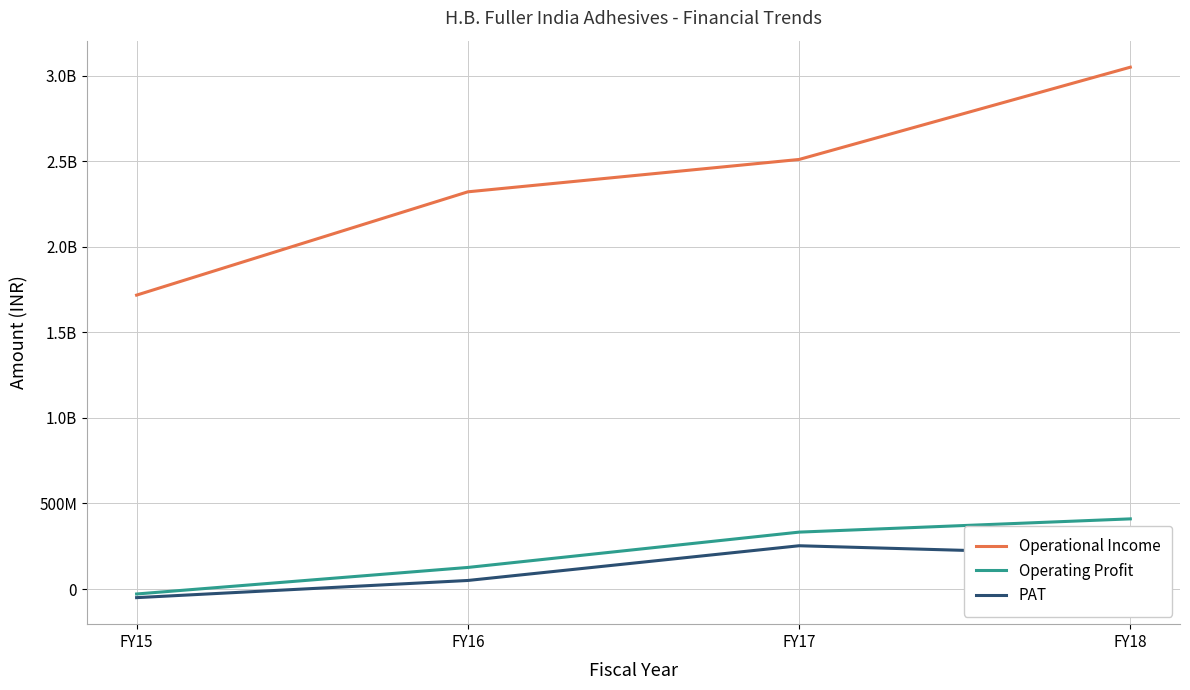

What is the sum of the Operational Income values at FY17 and FY18?

5559011922.0